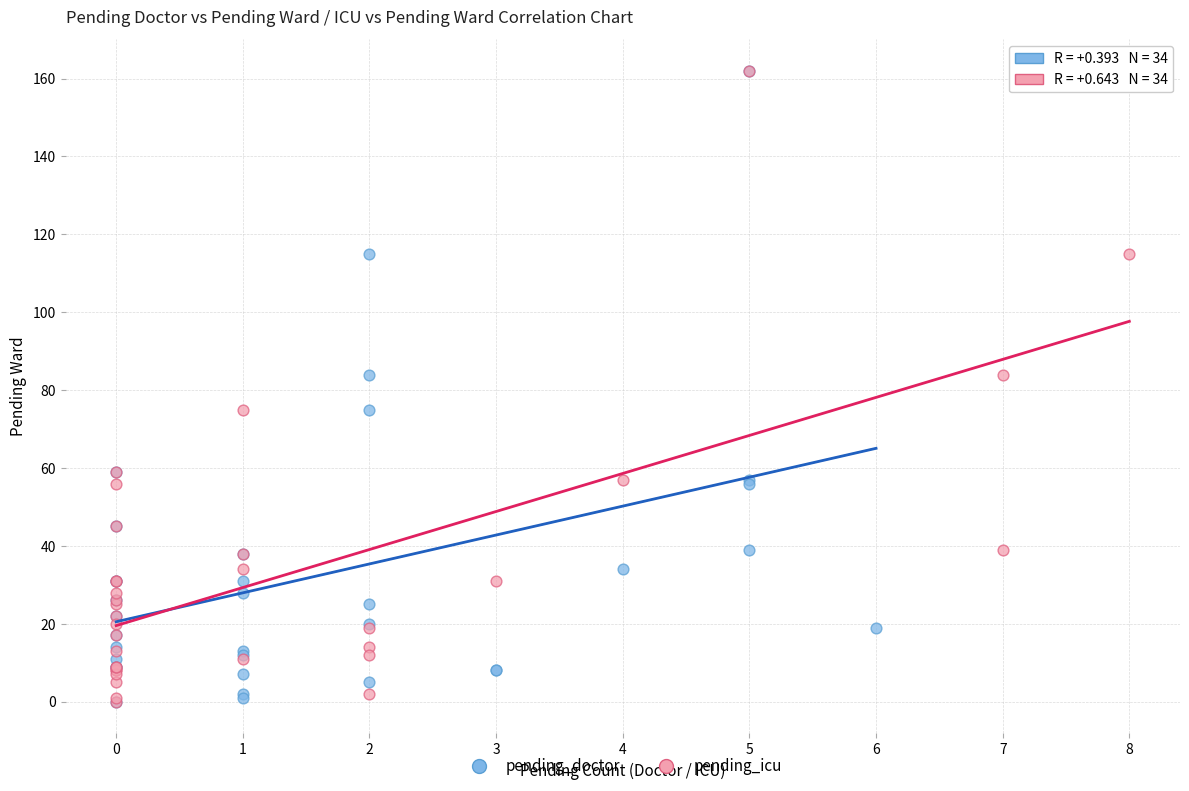

What are all the series names shown in the legend?

pending_doctor, pending_icu